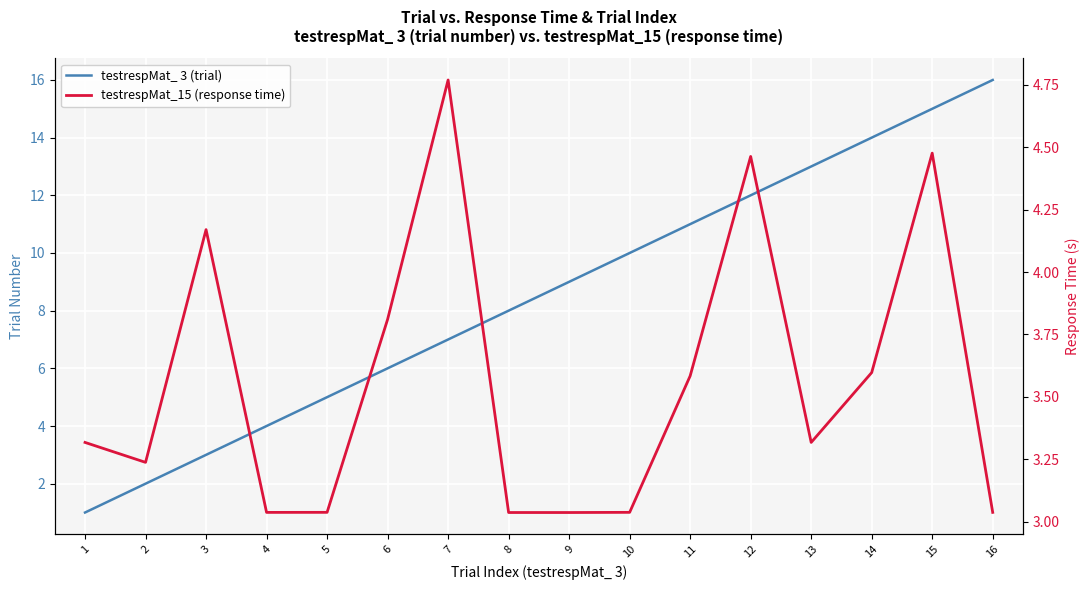

Is the value of testrespMat_15 (response time) at 6 greater than the value of testrespMat_ 3 (trial) at 1?

Yes